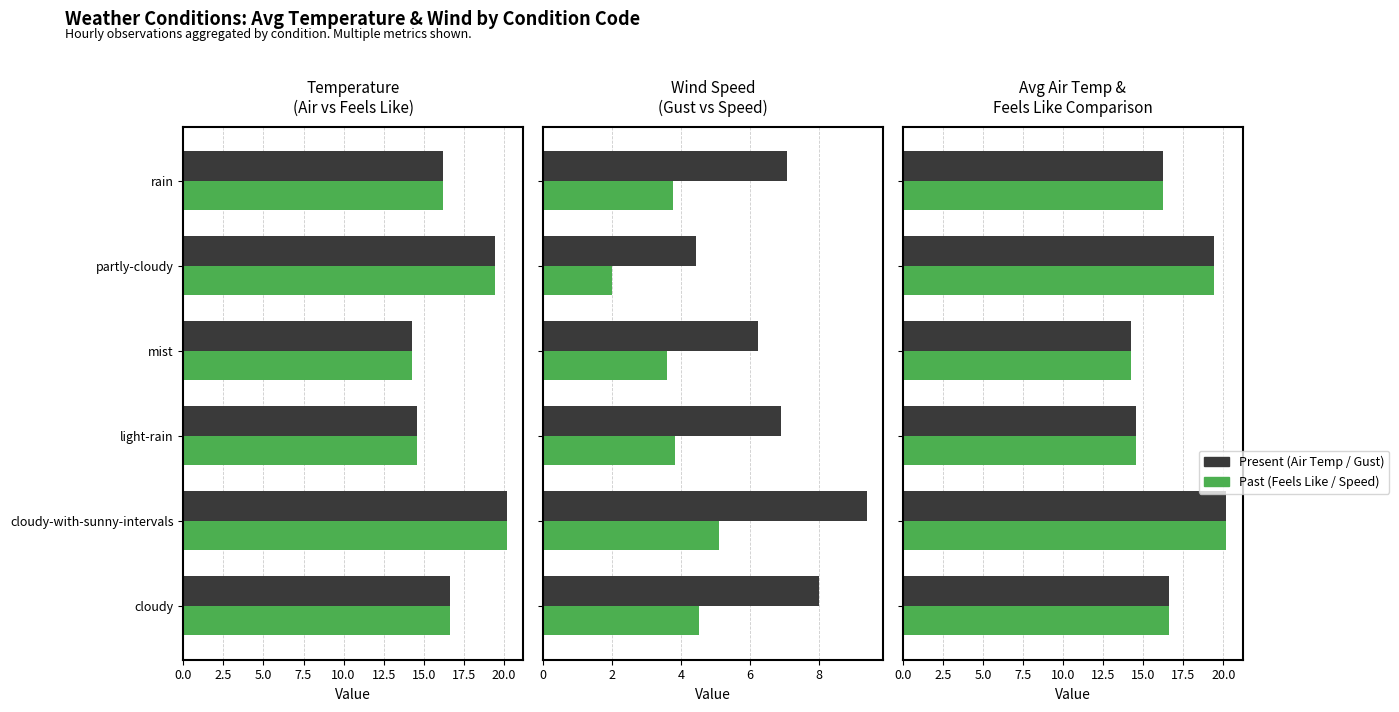

How many data points in Present are above 16?

4